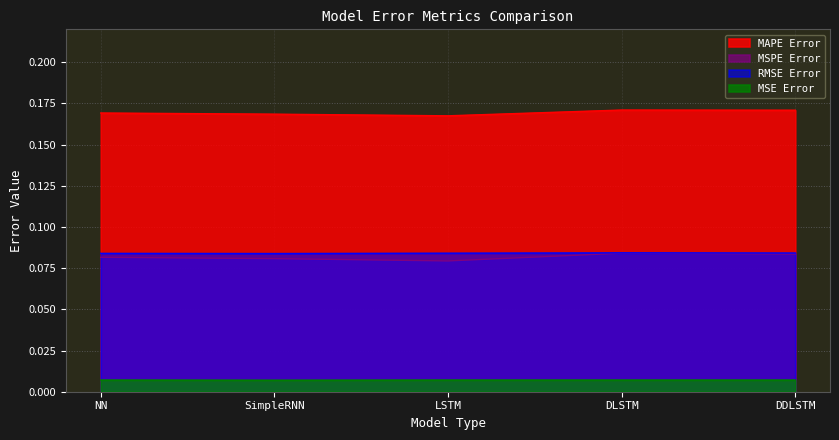

Which series has the largest total across all categories?

MAPE Error